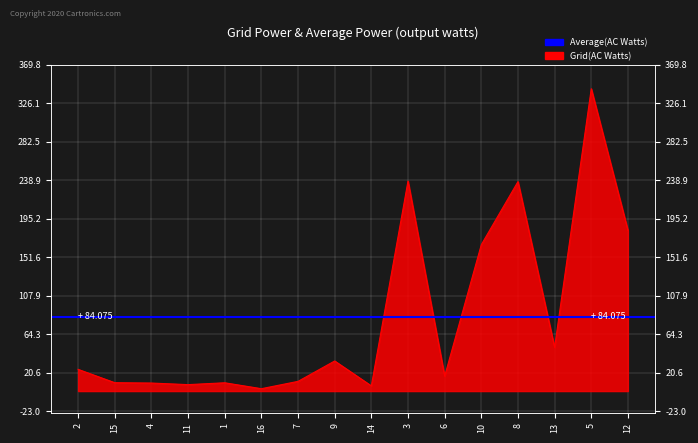

How many categories are shown in the chart?

16